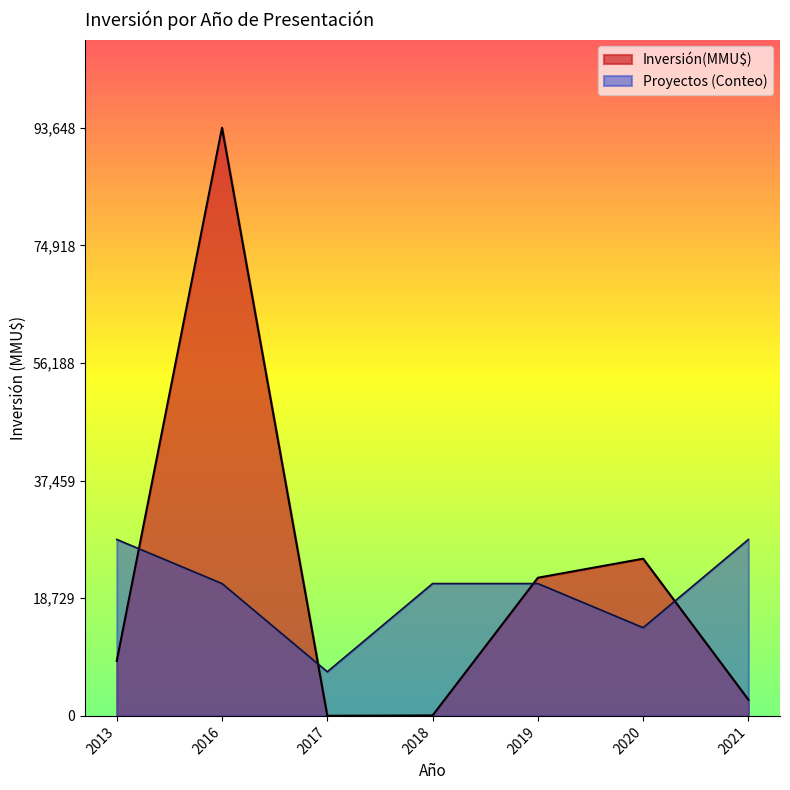

Rank the series by their maximum value, from lowest to highest.

Proyectos (Conteo), Inversión(MMU$)